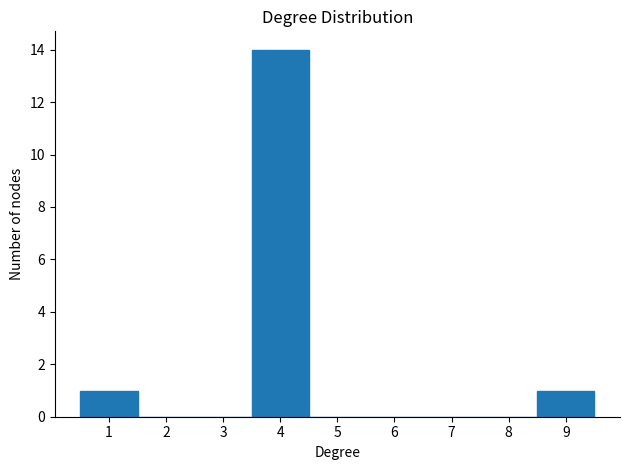

Reading left to right, list every bar in this chart as the range it spans on the x-axis followed by its height. The values are not printed on the chart, so give them approximately, as read against the axis.

0.5 to 1.5: 1
1.5 to 2.5: 0
2.5 to 3.5: 0
3.5 to 4.5: 14
4.5 to 5.5: 0
5.5 to 6.5: 0
6.5 to 7.5: 0
7.5 to 8.5: 0
8.5 to 9.5: 1